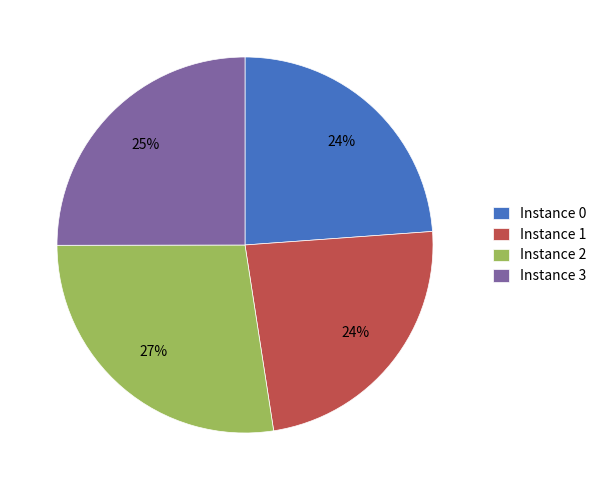

Count the number of slices in the pie.

4